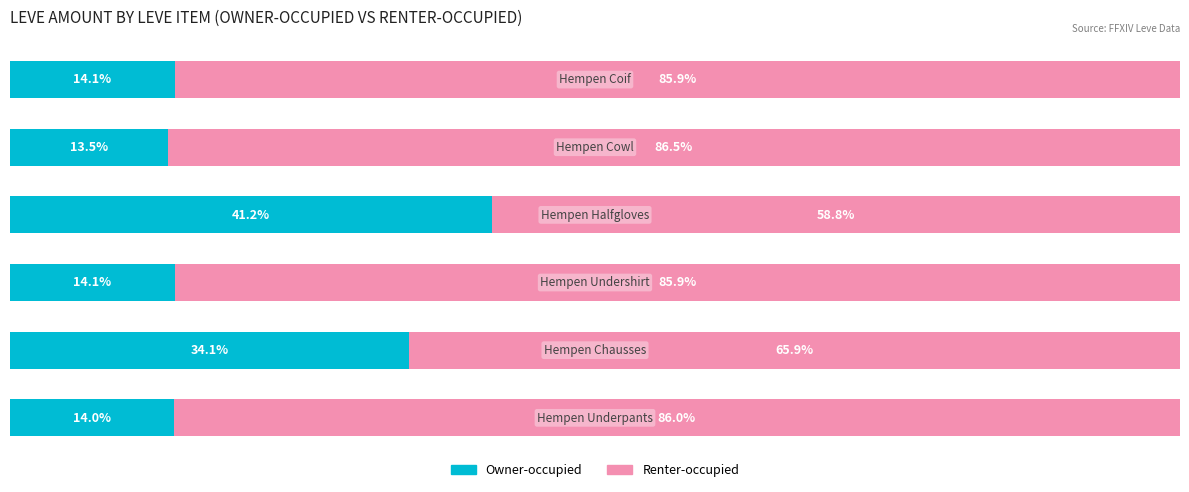

What are all the series names shown in the legend?

Owner-occupied, Renter-occupied